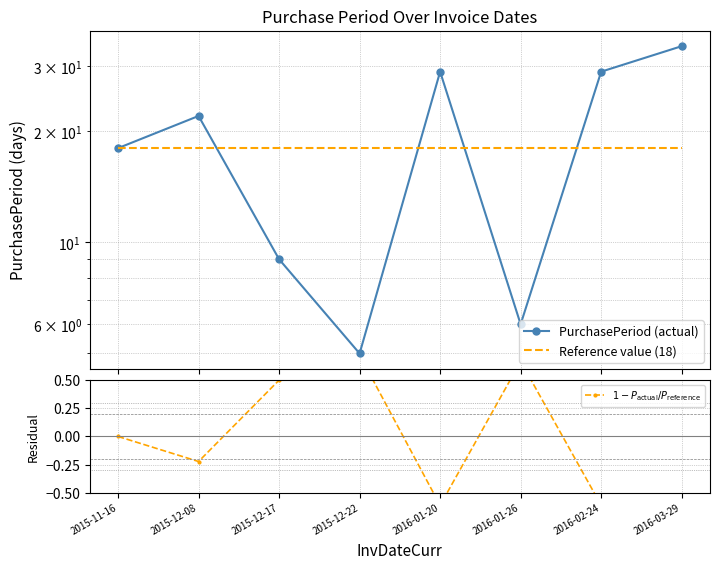

True or false: Reference value (18) and $1 - P_\mathrm{actual} / P_\mathrm{reference}$ cross at least once.

False